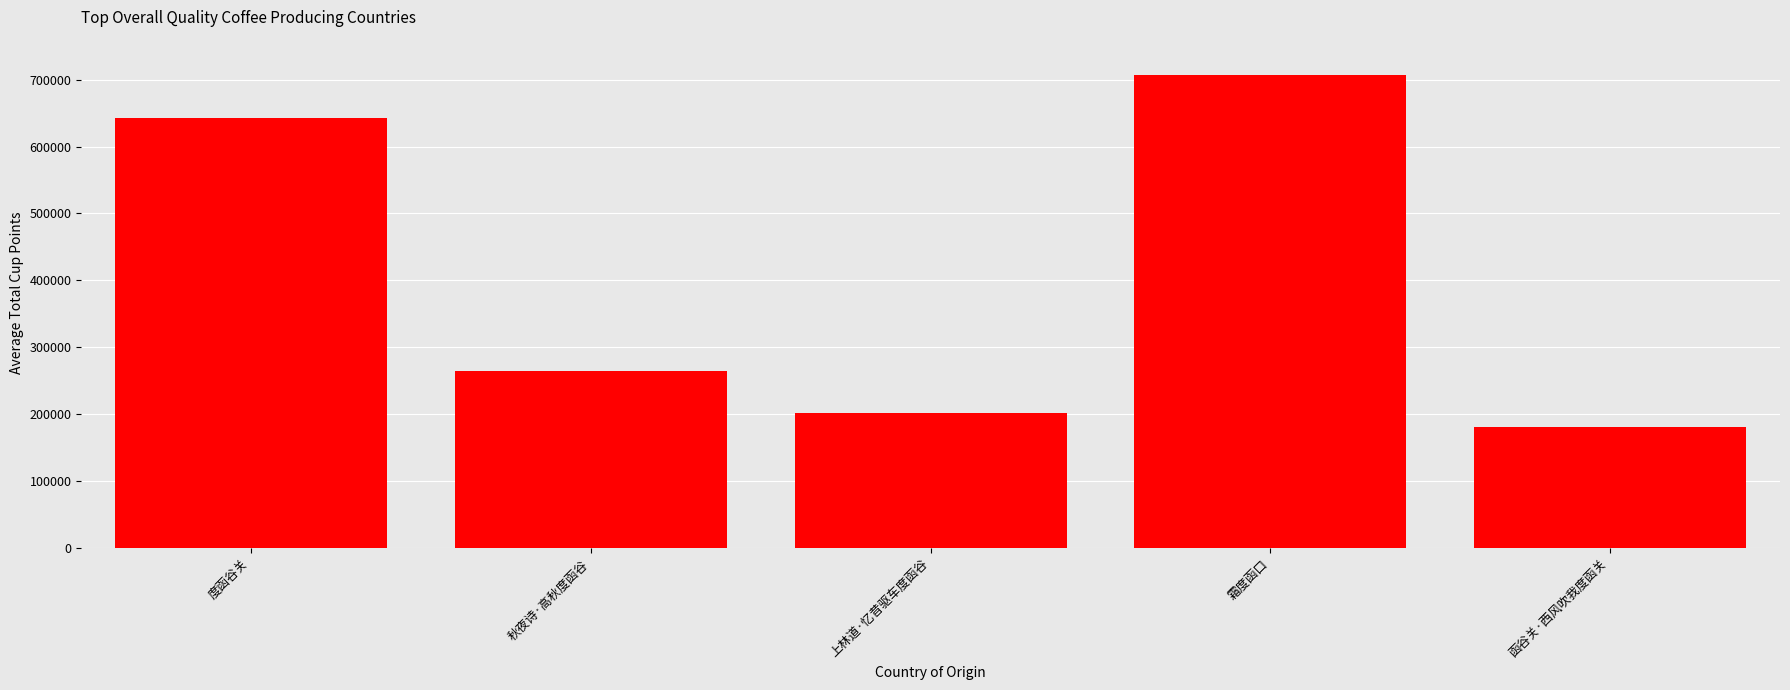

What is the average value?

399711